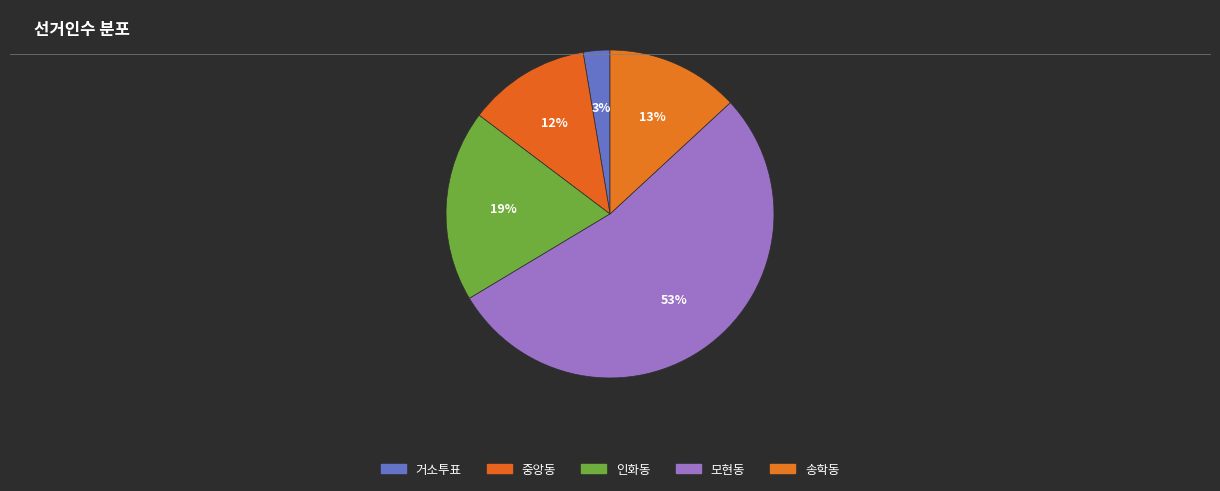

What is the change in value from 중앙동 to 모현동?

+15854